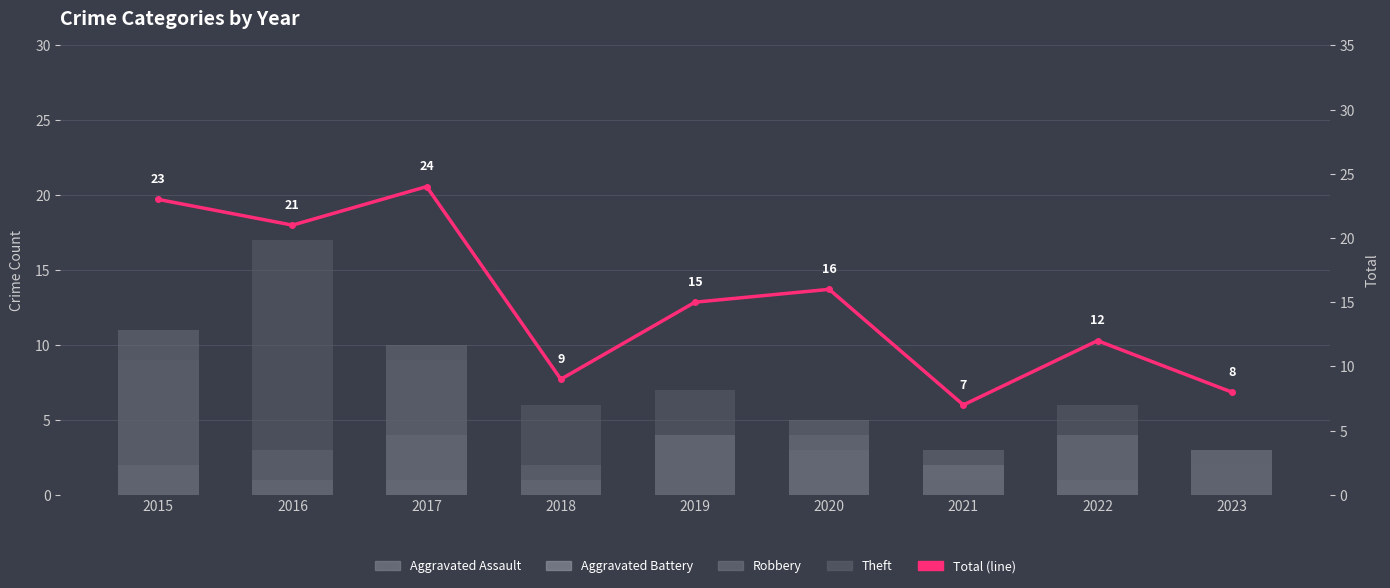

Reading left to right, transcribe all the data shown in this chart.

Aggravated Assault: 0	0	1	0	0	4	2	1	0
Aggravated Battery: 2	1	4	1	4	3	1	4	3
Robbery: 11	3	10	2	4	5	3	1	2
Theft: 9	17	9	6	7	4	1	6	3
Total: 23	21	24	9	15	16	7	12	8